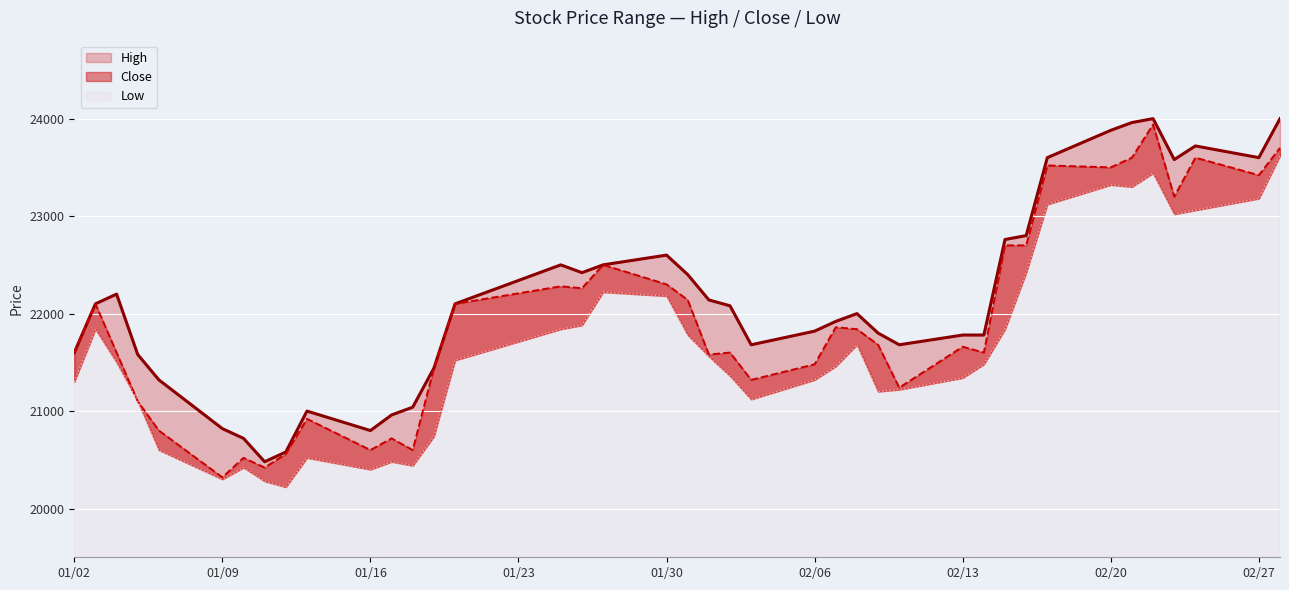

How many lines are shown in the chart?

3